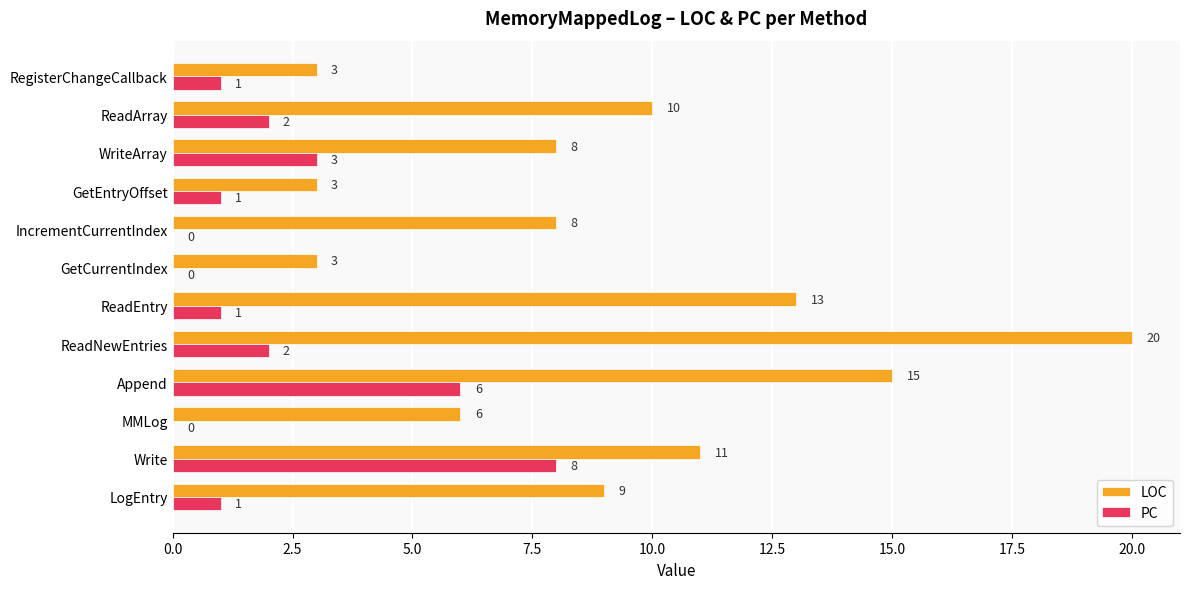

Is the value of PC at ReadArray greater than the value of LOC at RegisterChangeCallback?

No